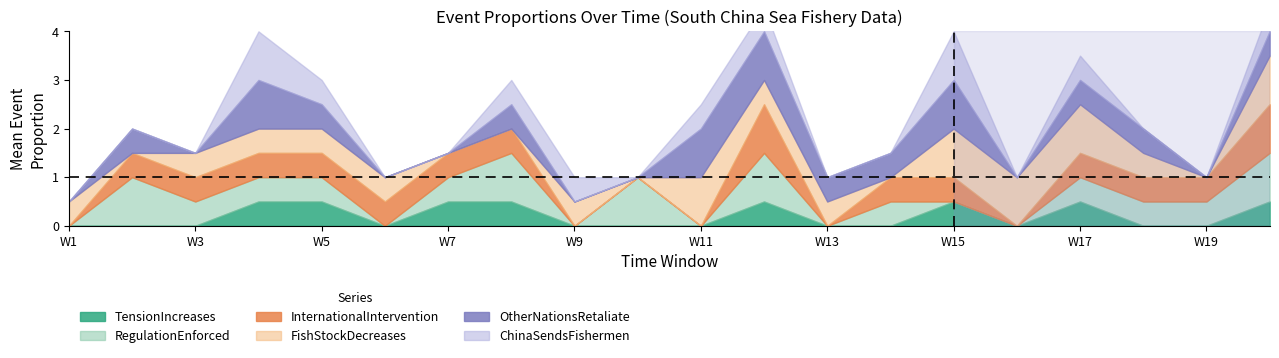

How many lines are shown in the chart?

6